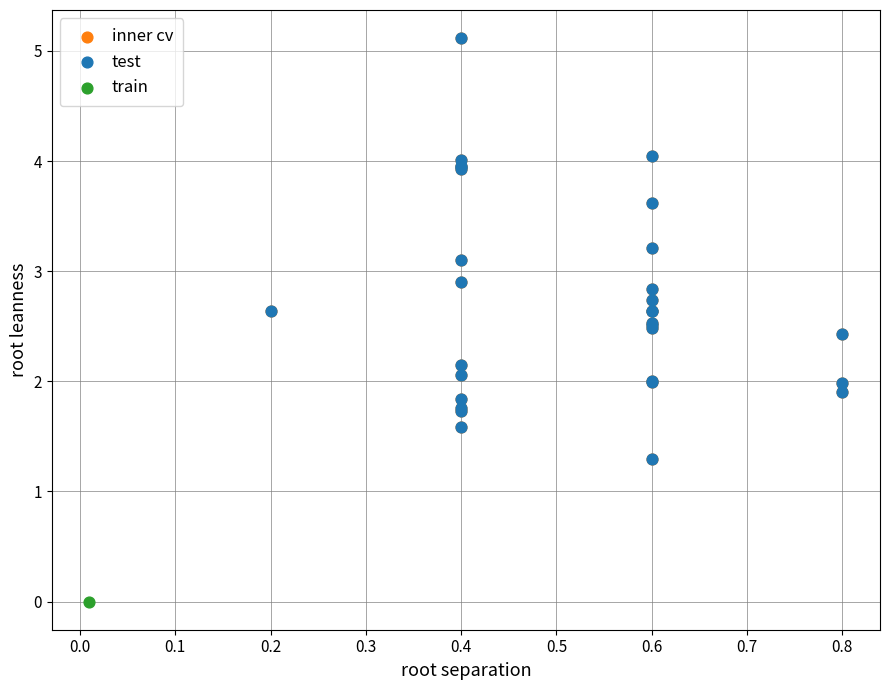

What are all the series names shown in the legend?

inner cv, test, train